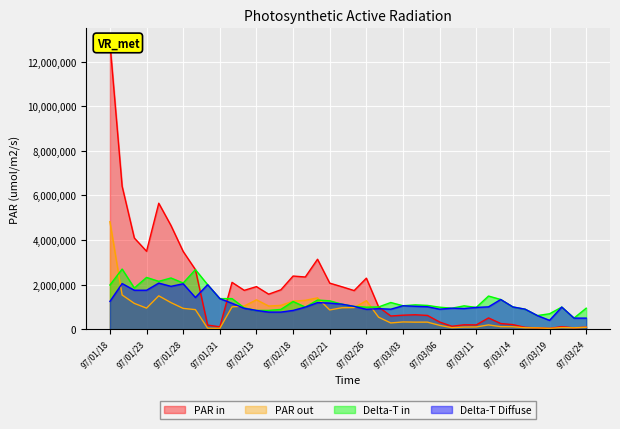

What is the label of the 16th point from the right?

97/03/03